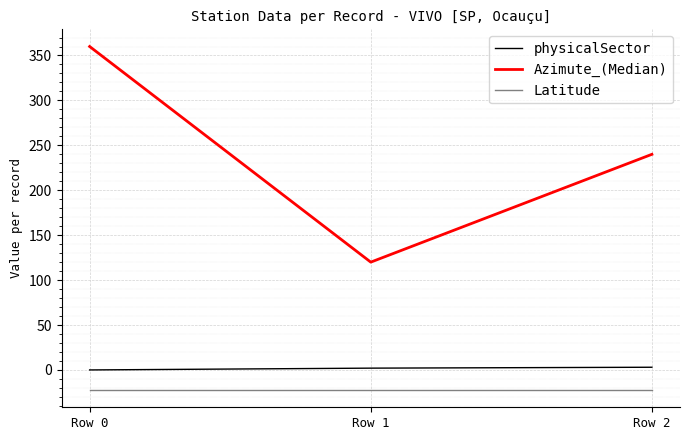

What is the sum of all physicalSector values?

5.0